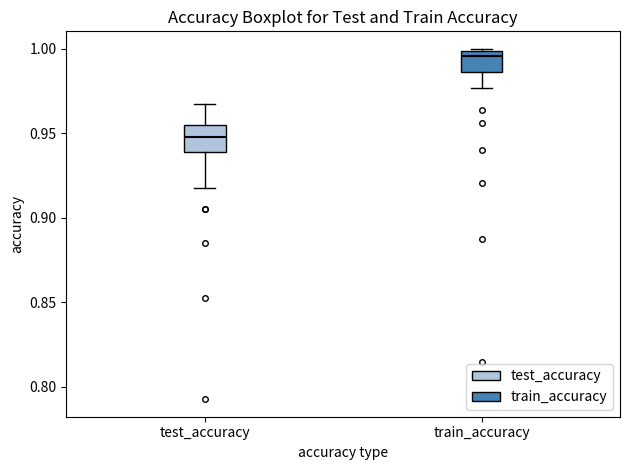

Which box has the lowest median line?

test_accuracy